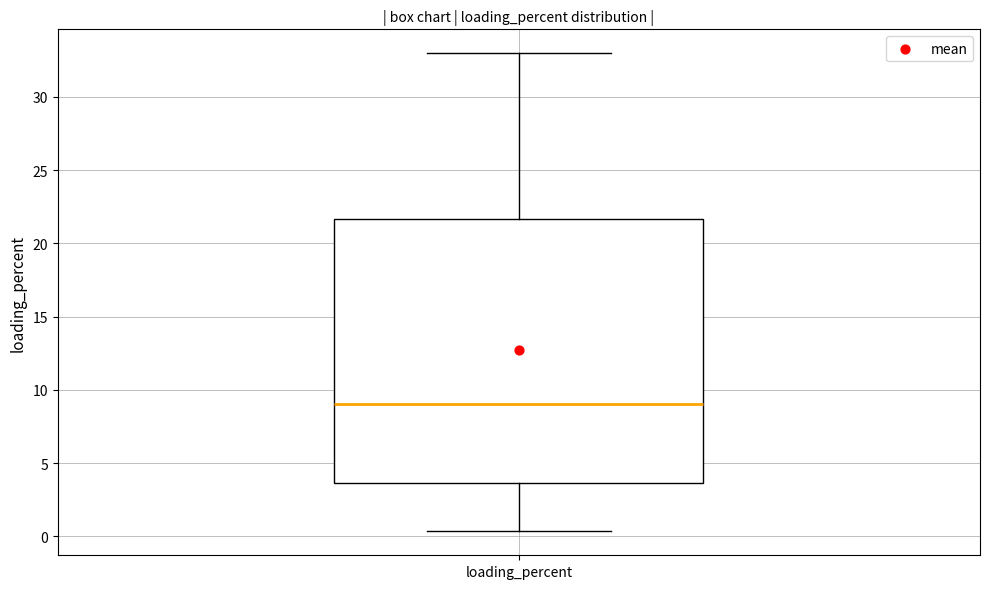

Where does the upper whisker of the box for loading_percent end on the y-axis? The values are not printed on the chart, so give them approximately, as read against the axis.

33.0